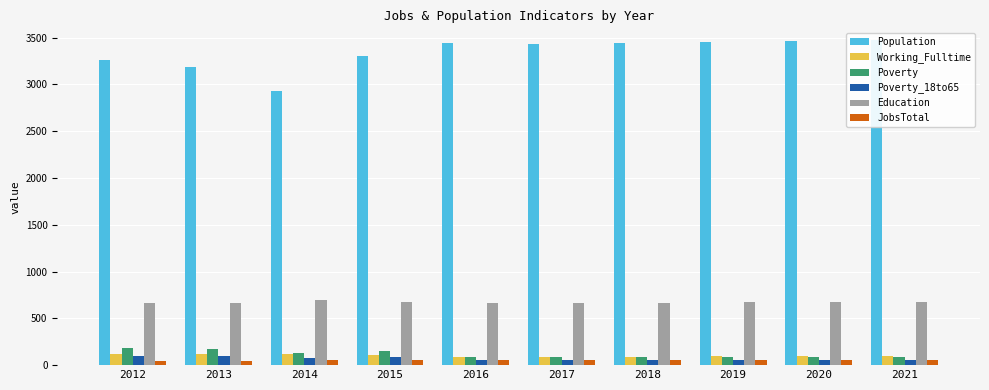

What is the difference between the second highest and minimum values in the Working_Fulltime series?

31